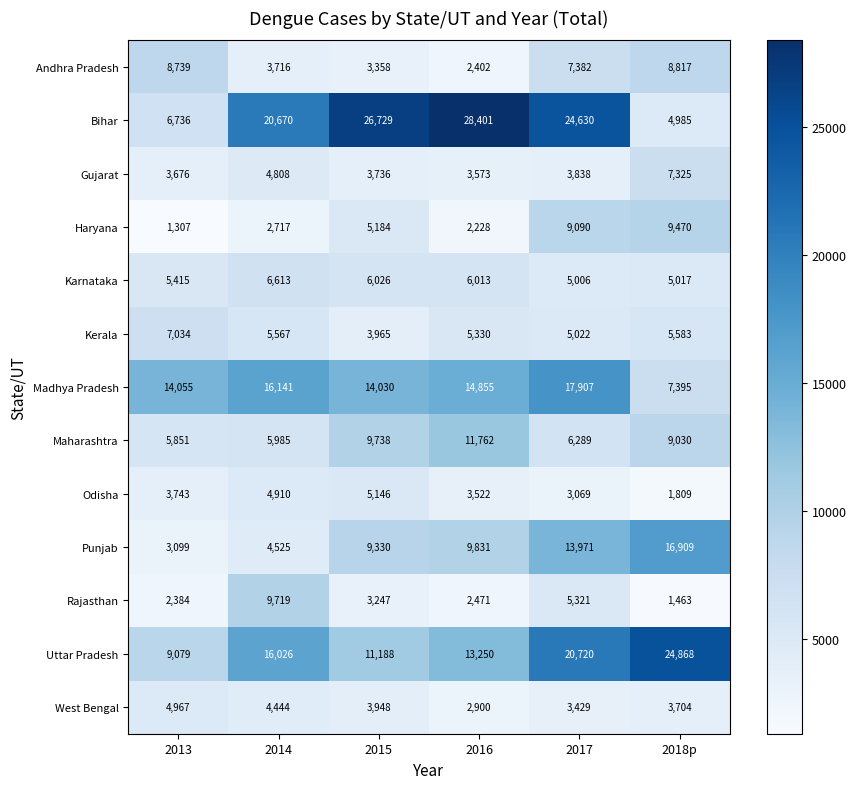

The Andhra Pradesh series shows 2402 at 2016. True or false?

True